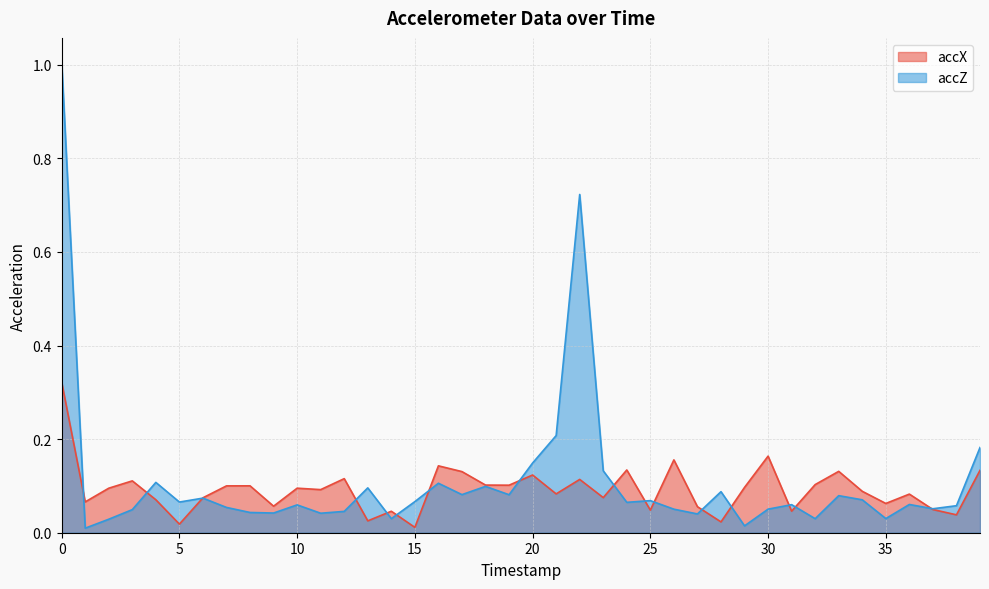

Rank the categories by accZ value from lowest to highest.

1, 29, 2, 32, 14, 35, 27, 11, 9, 8, 12, 3, 26, 30, 37, 7, 38, 10, 31, 36, 24, 5, 15, 25, 34, 6, 33, 19, 17, 28, 13, 18, 16, 4, 23, 20, 39, 21, 22, 0